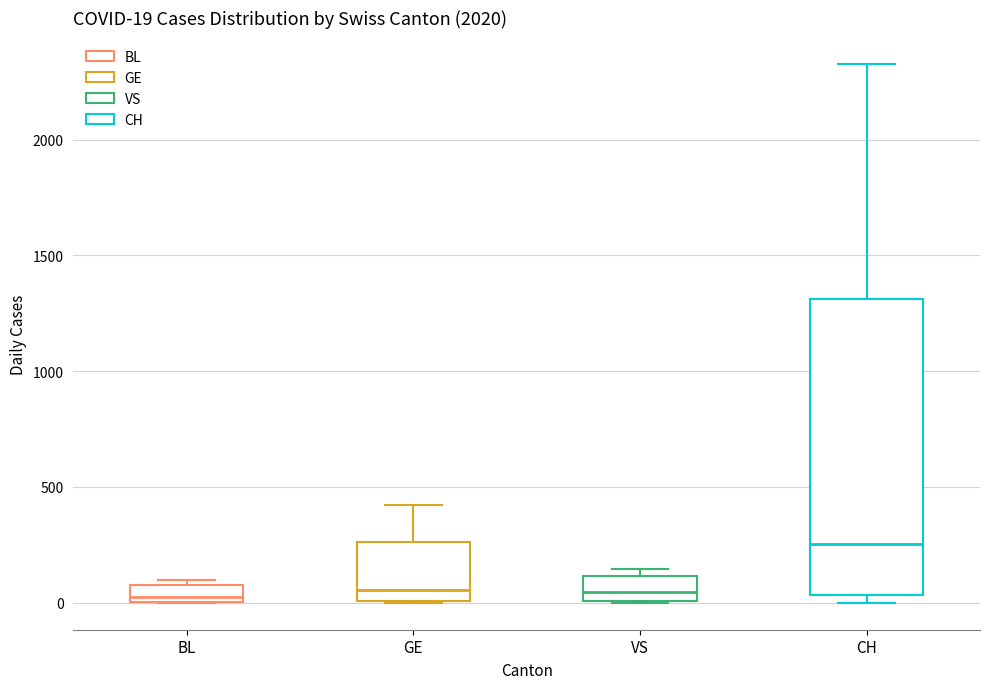

Which box is the tallest, from its lower edge to its upper edge?

CH